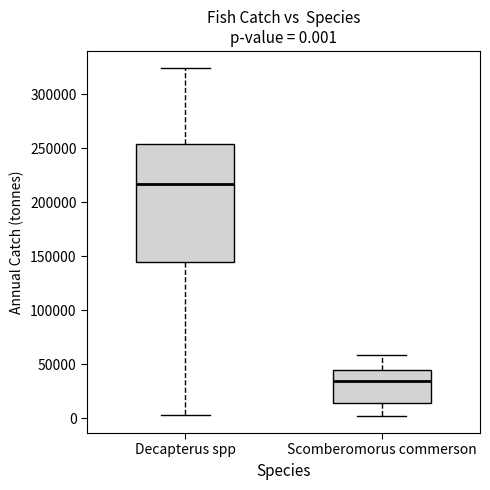

Comparing the boxes themselves (not the whiskers), which one is the tallest?

Decapterus spp